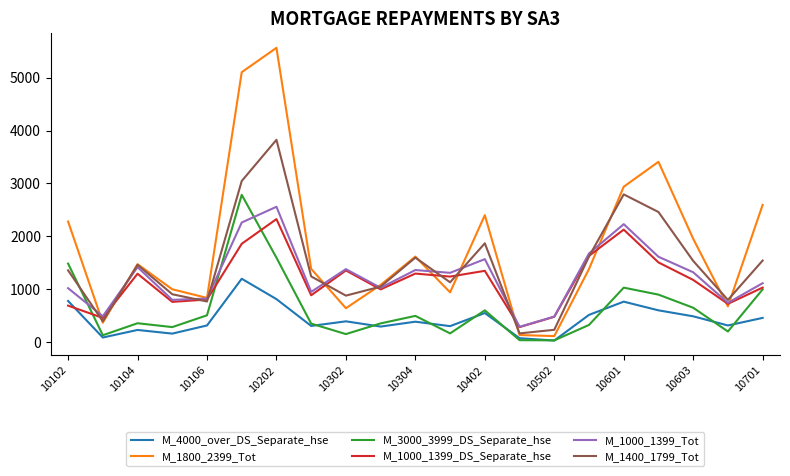

Which series has the largest total across all categories?

M_1800_2399_Tot